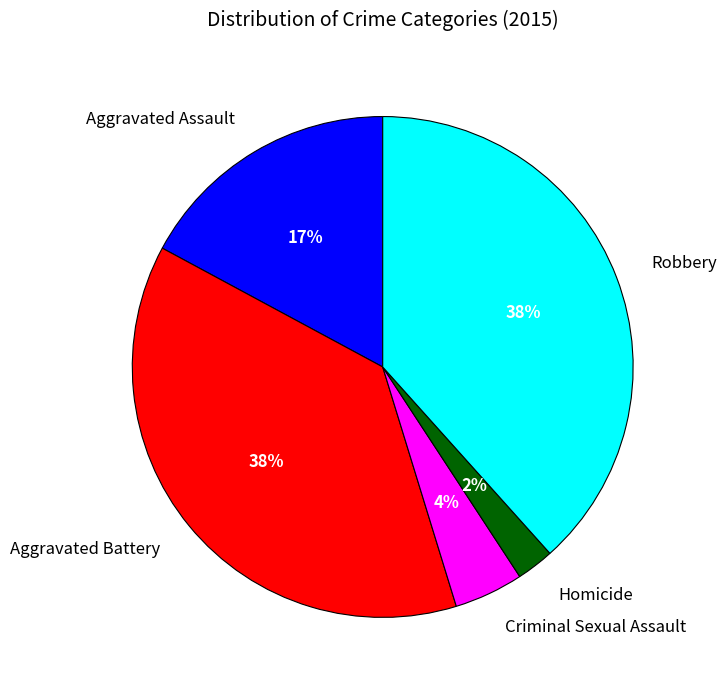

The Criminal Sexual Assault slice represents 12% of the pie. True or false?

False